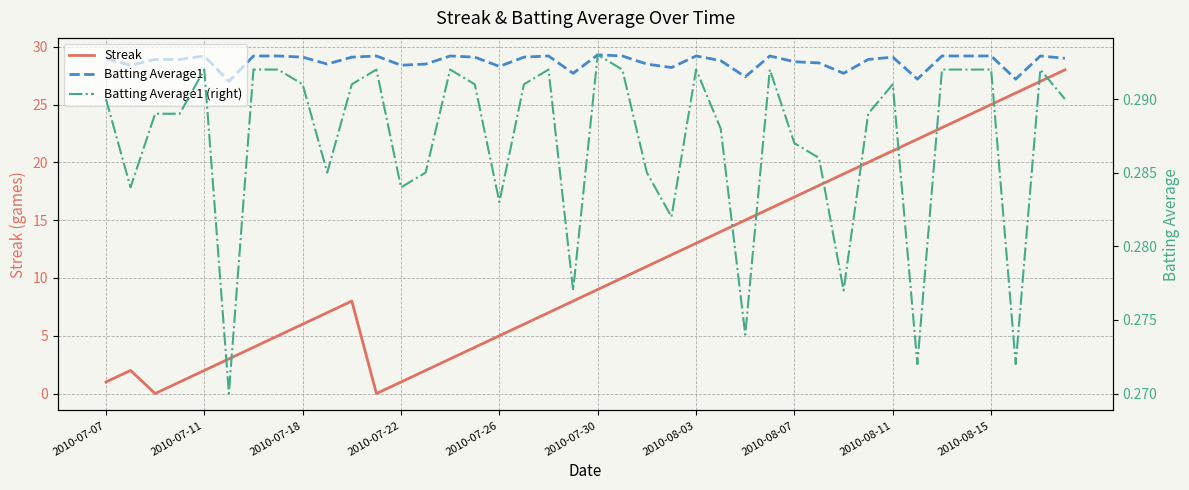

Where is Batting Average1 nearest to the value 28?

23